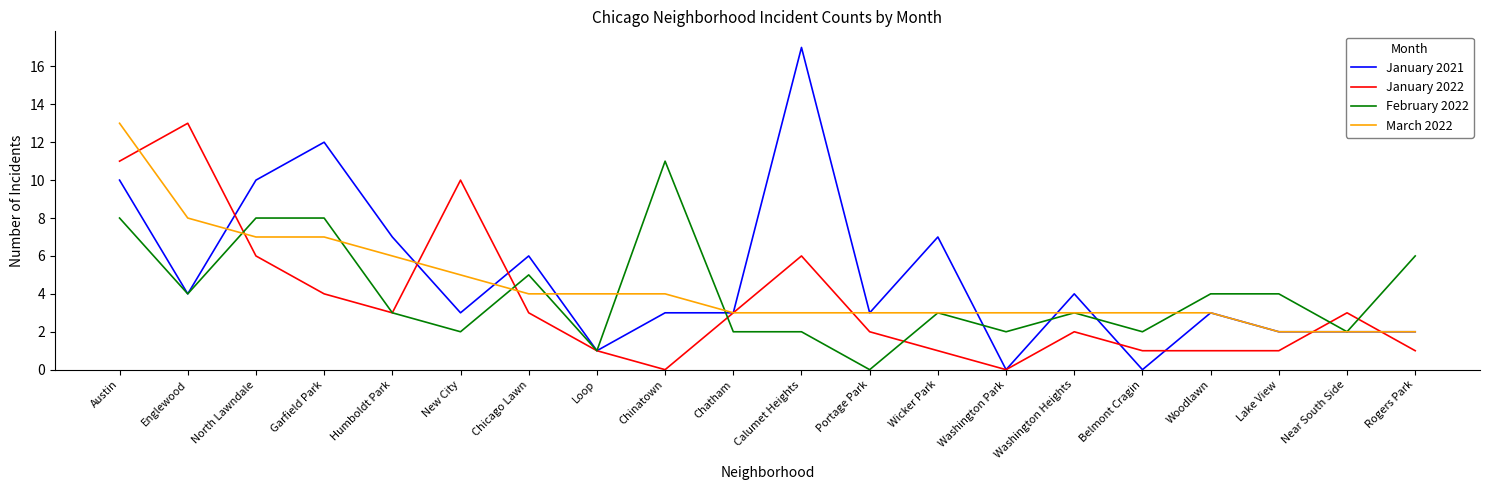

What is the greatest value displayed?

17